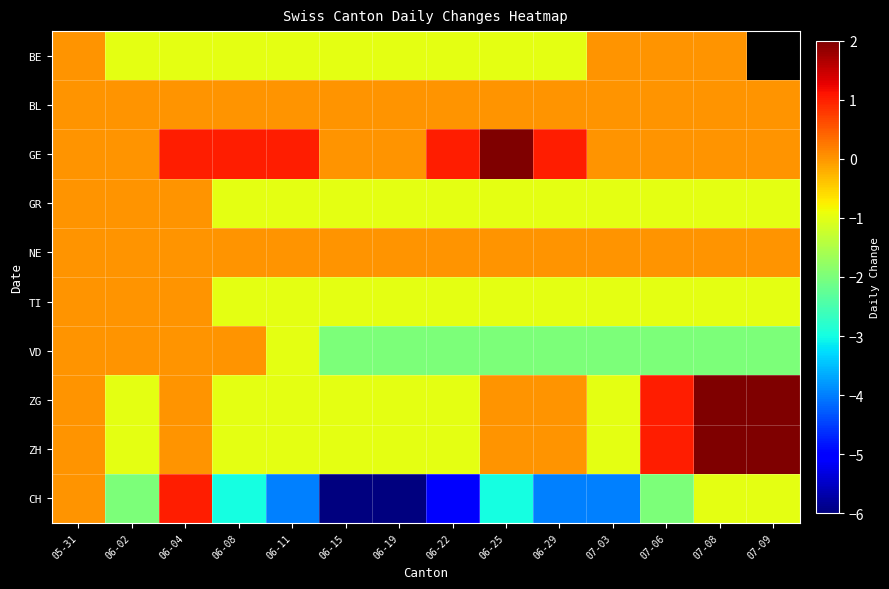

At how many categories does at least one series exceed 0?

9